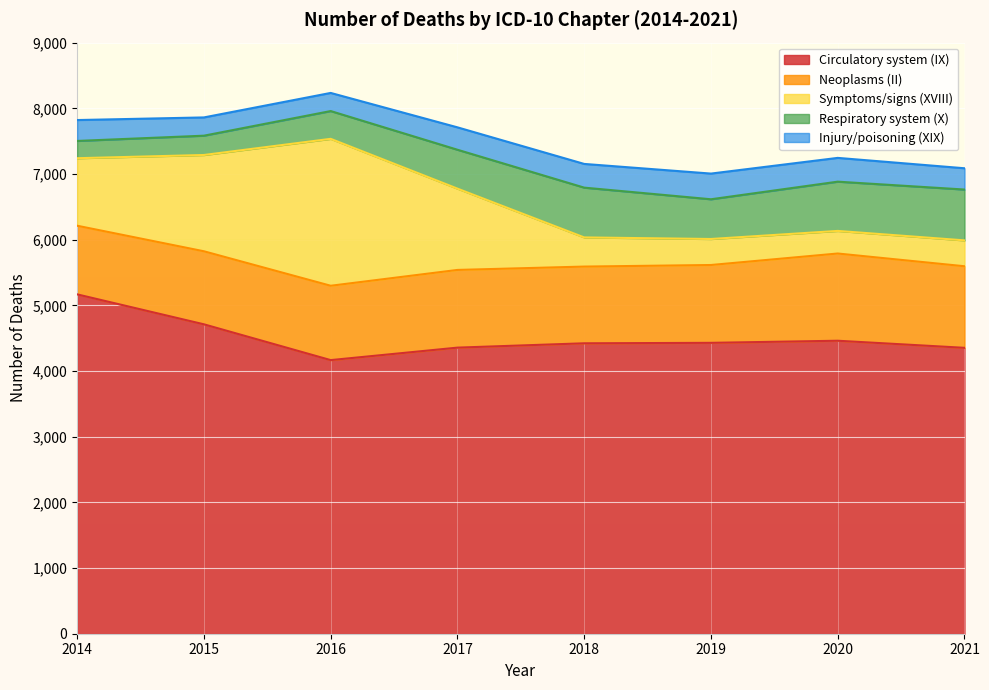

Which series has the widest spread of values?

Symptoms/signs (XVIII)